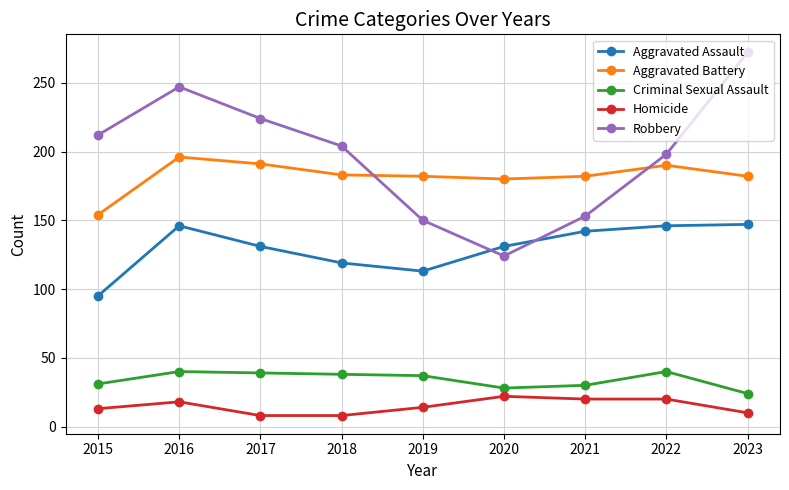

Does the chart display data point markers on the line(s)?

Yes